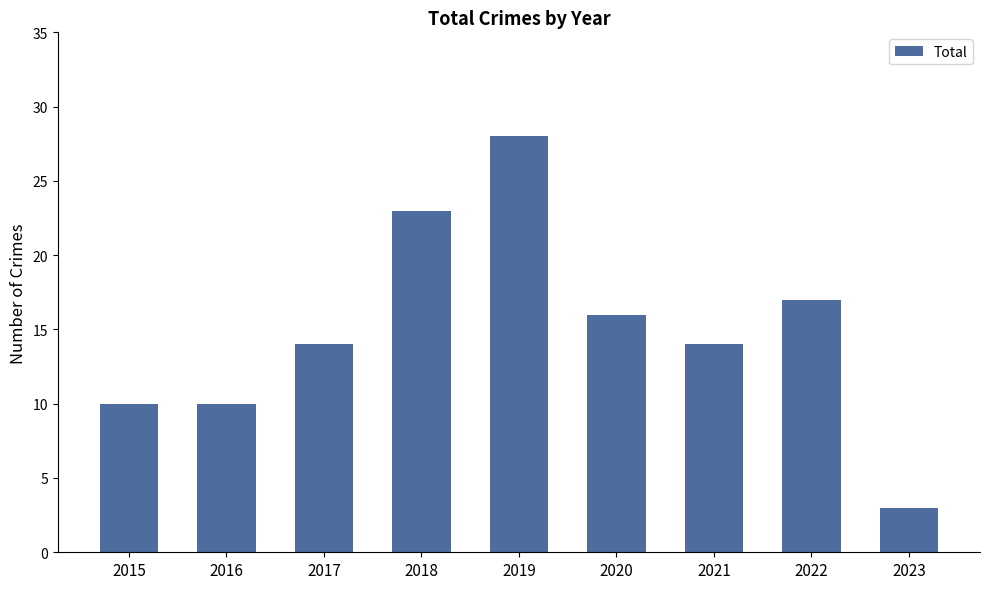

Reading left to right, extract all data points from this chart.

10	10	14	23	28	16	14	17	3